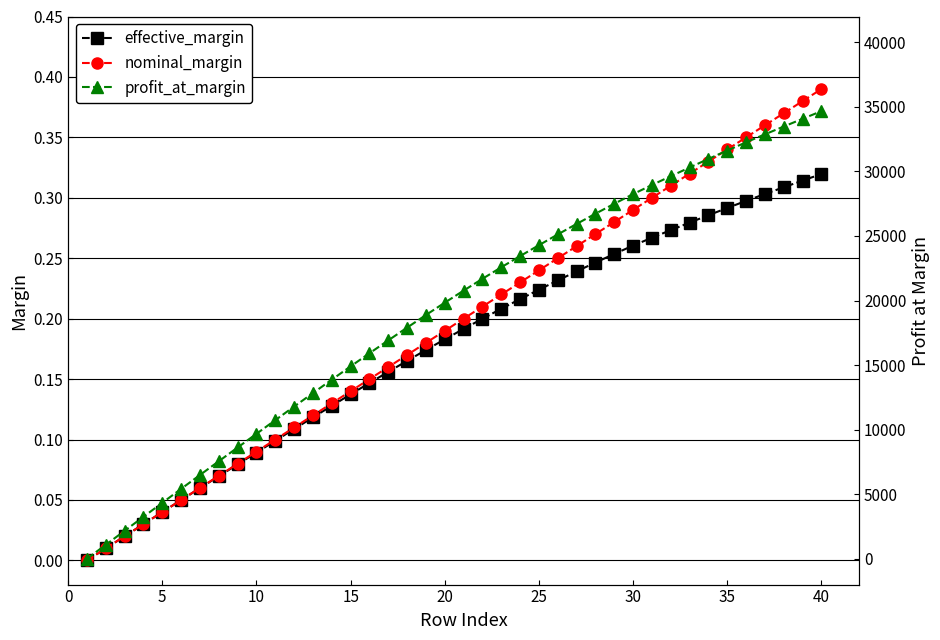

True or false: nominal_margin has more than 1 interior local peaks.

False